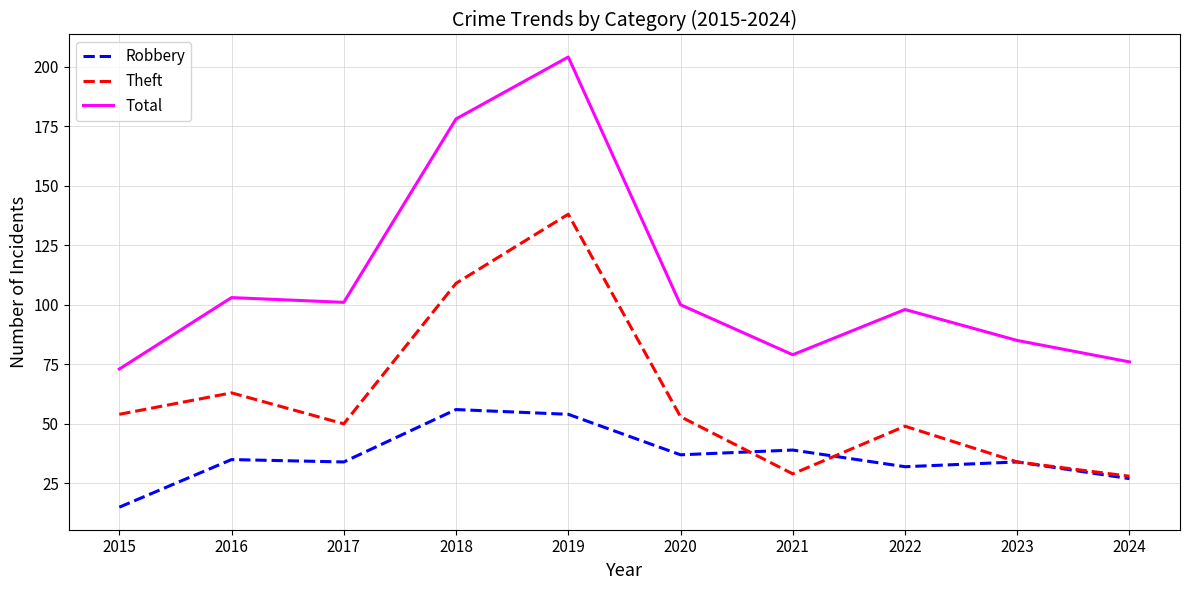

Rank the series by their average value, from highest to lowest.

Total, Theft, Robbery